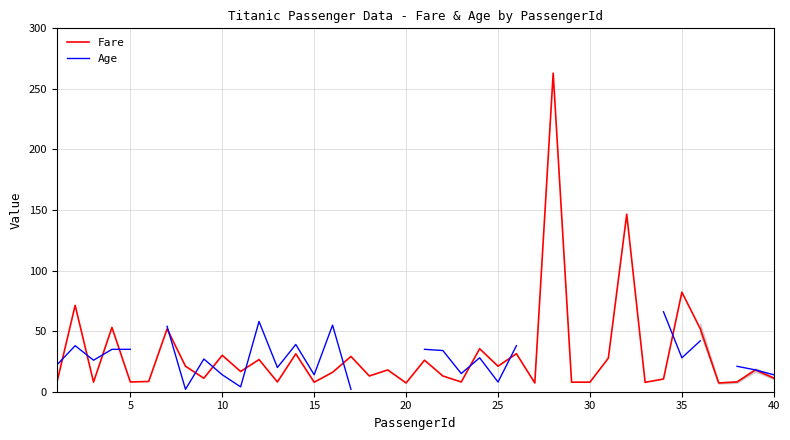

What is the lowest value of the Fare series?

7.2